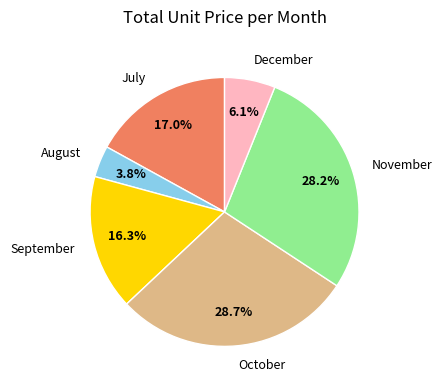

Approximately how many times larger is the value at July compared to November?

0.6